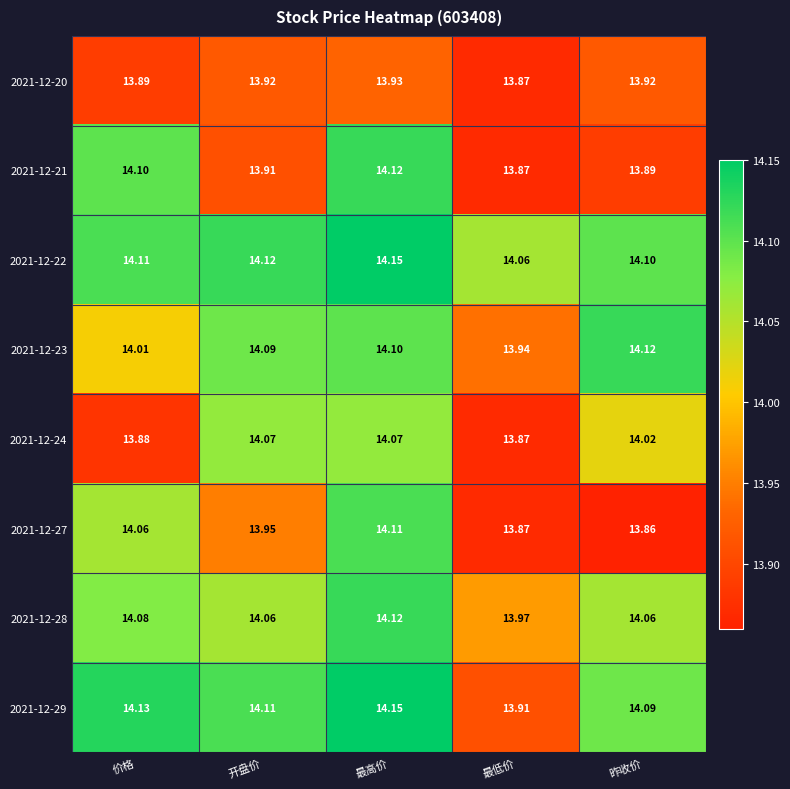

At which category is the sum across all series the highest?

最高价